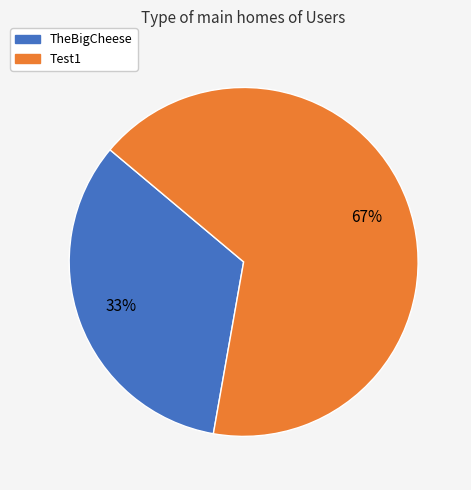

How many segments does this pie chart have?

2